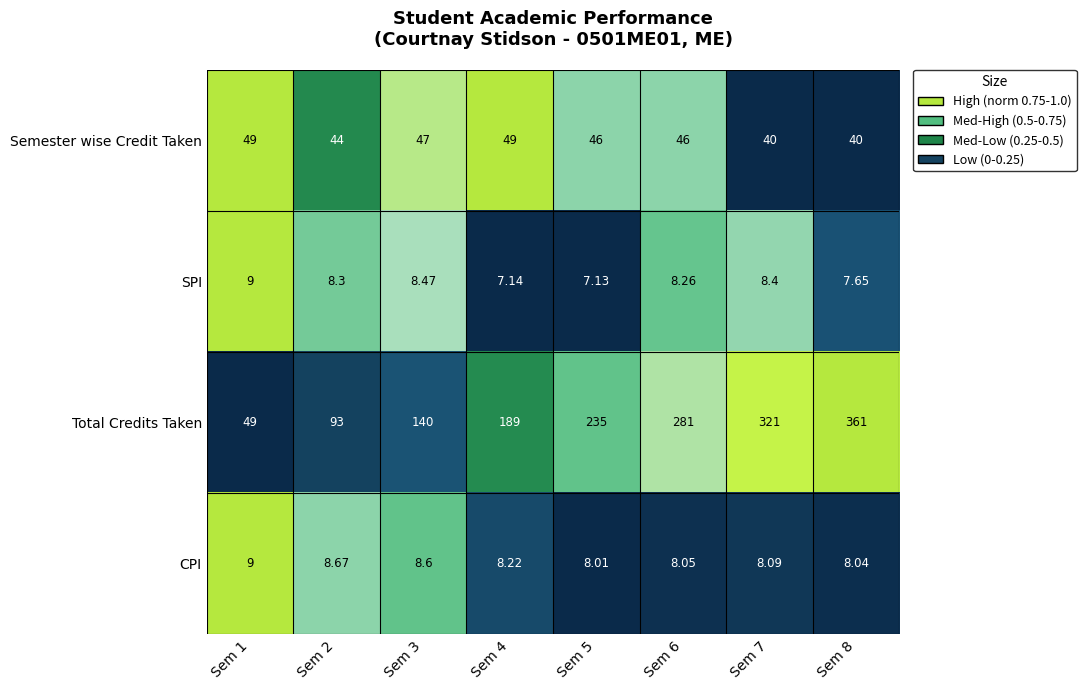

How many data points does each series have?

8